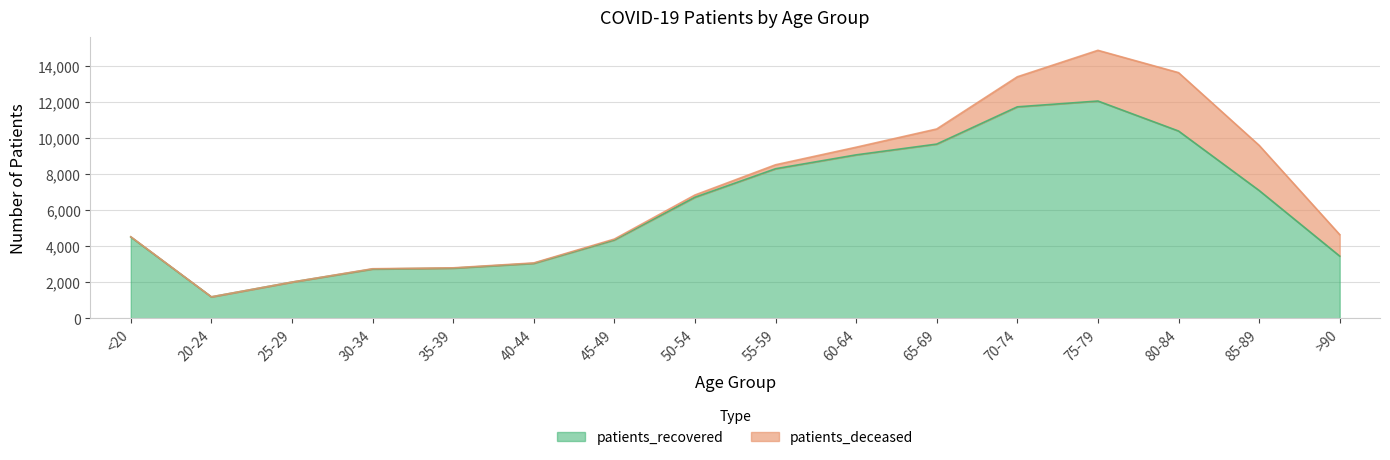

What is the difference between the values at 45-49 and <20?

163